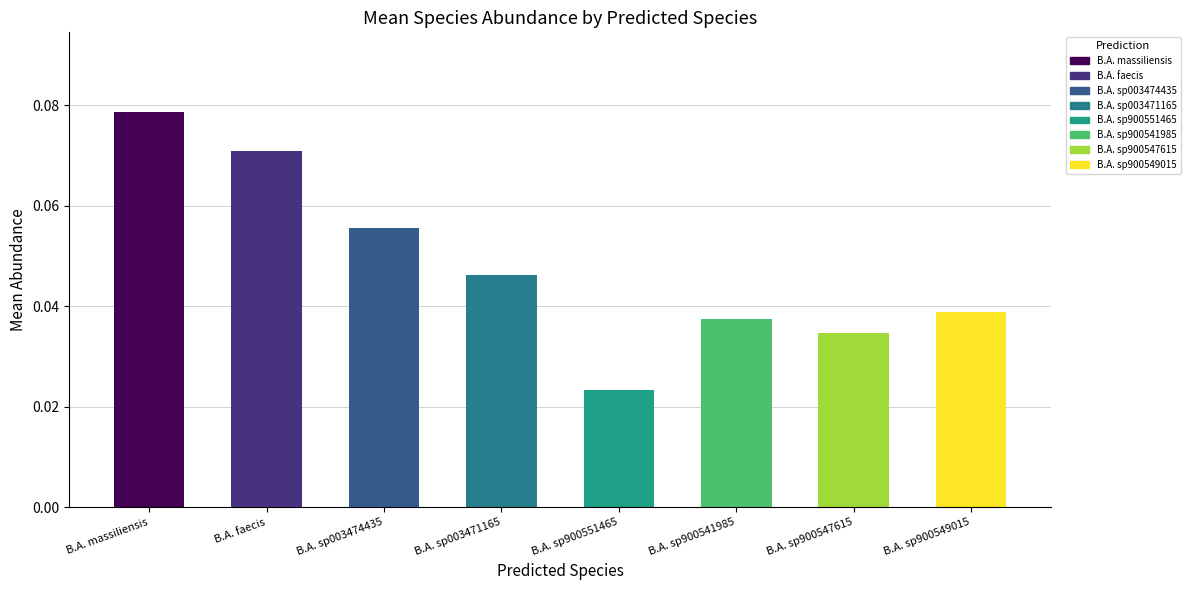

The value at B.A. massiliensis is 0.0. True or false?

False